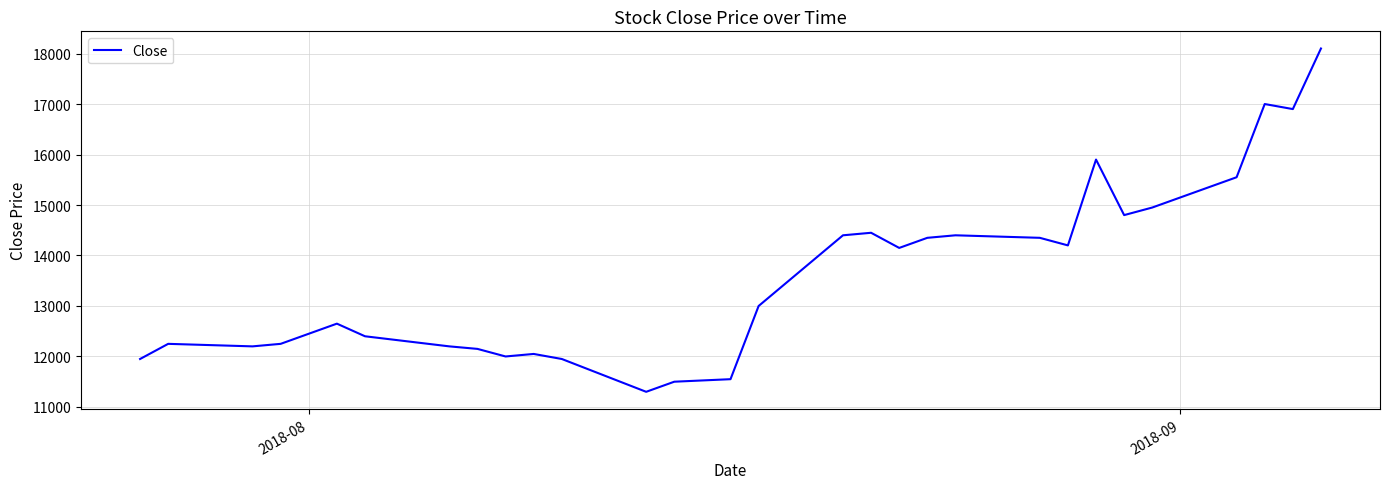

How many lines are shown in the chart?

1